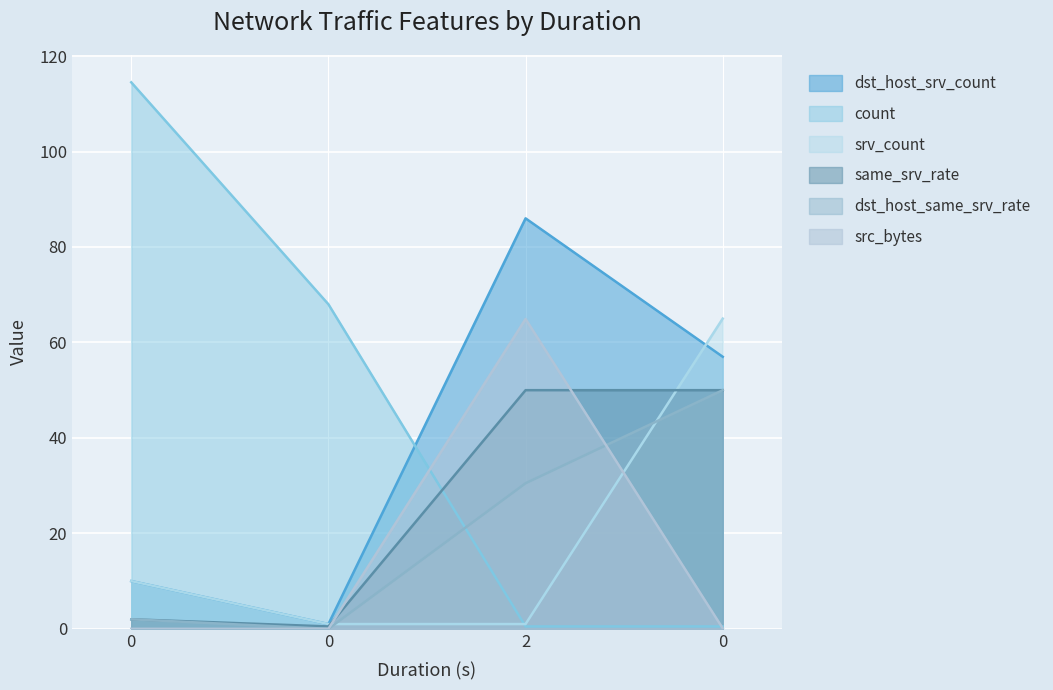

How many lines are shown in the chart?

6